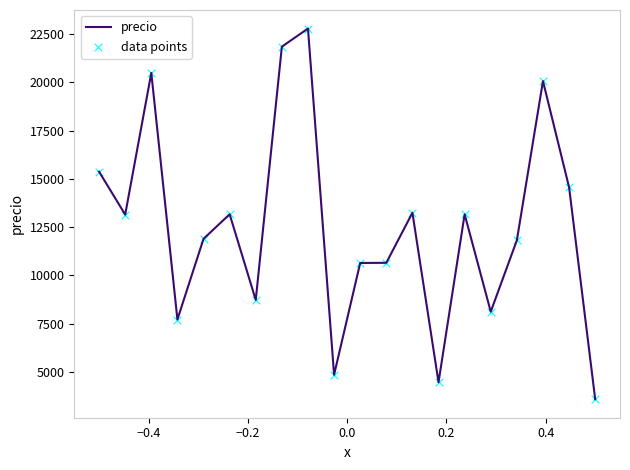

What is the maximum value shown in the chart?

22786.5